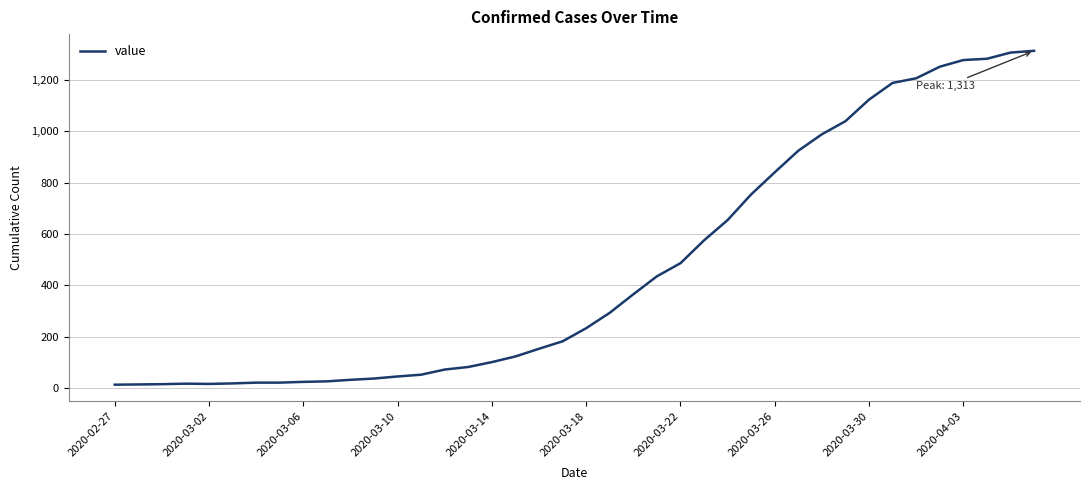

What is the maximum value shown in the chart?

1313